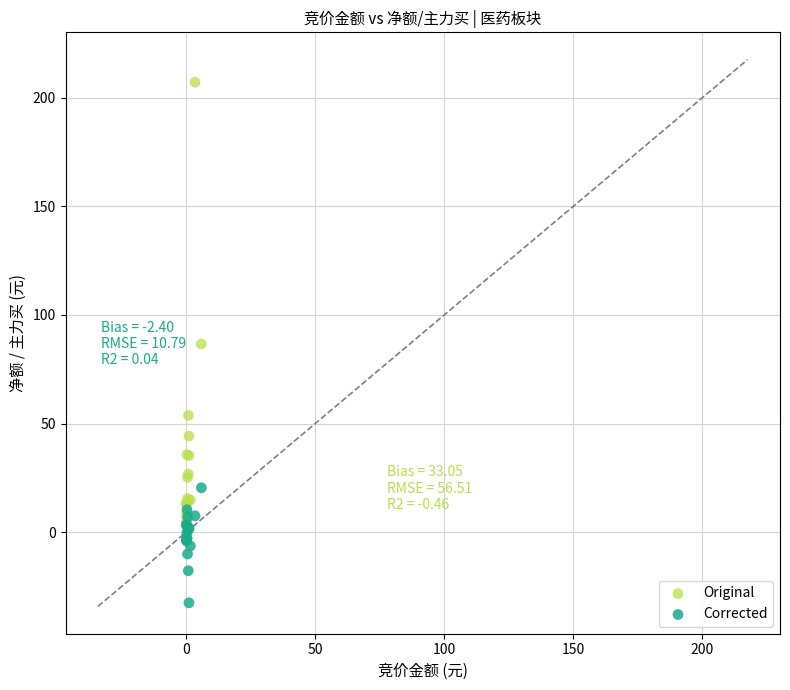

Which series reaches the minimum Y coordinate?

Corrected